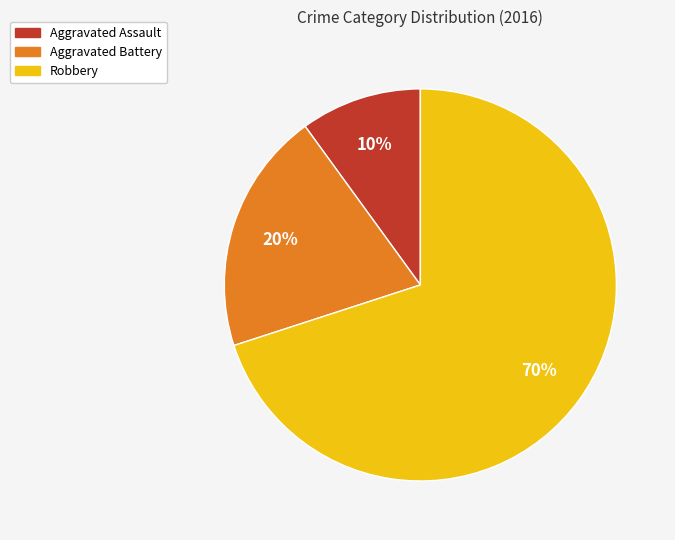

To the nearest percent, what is the difference between the largest and smallest slice percentages?

60%